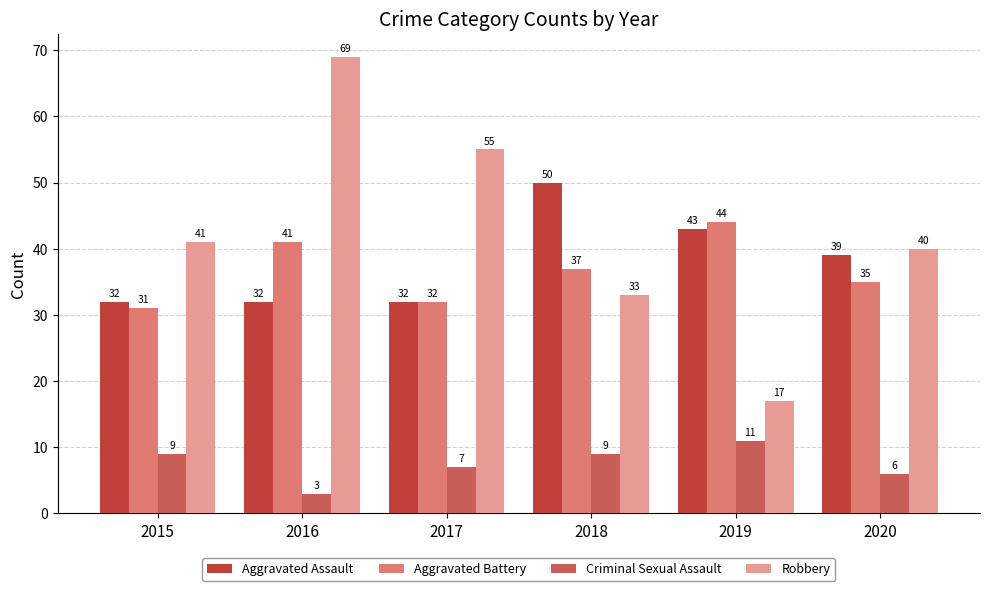

What is the sum of the Criminal Sexual Assault values at 2016 and 2019?

14